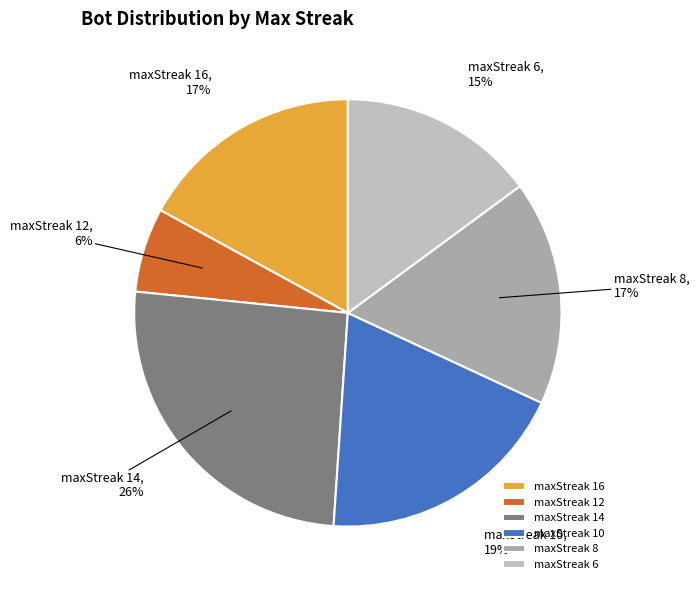

Do maxStreak 16 and maxStreak 6 together represent more than half of the pie?

No